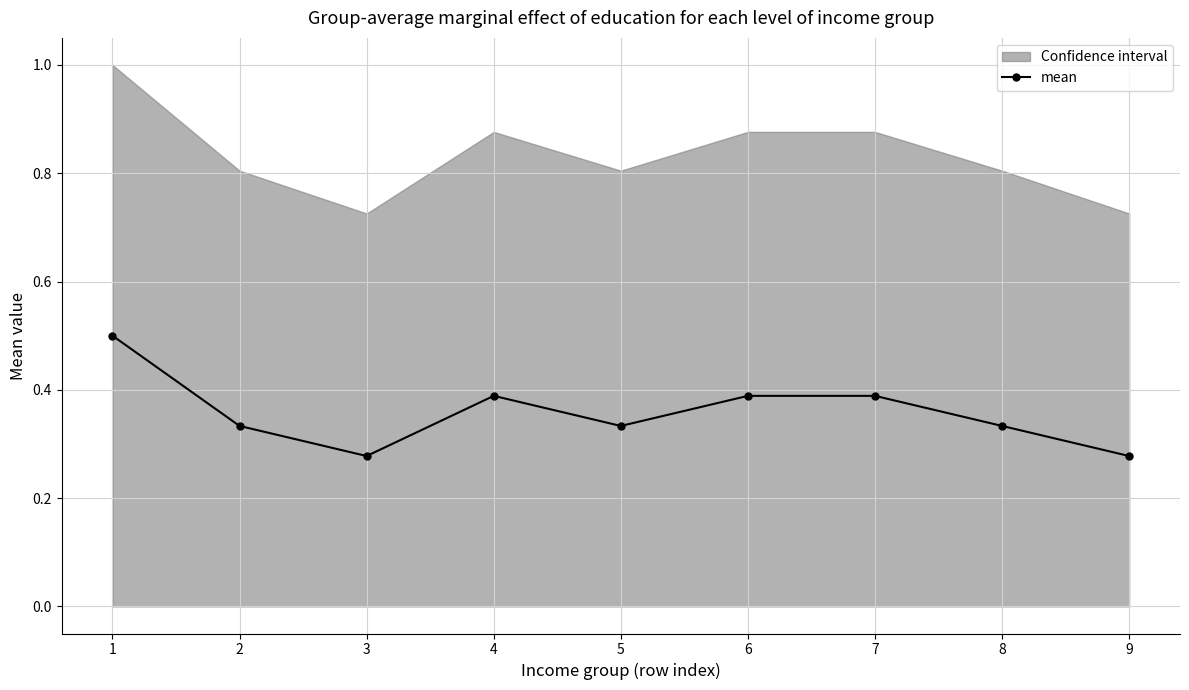

Count the mean values in the range 0 to 1.

9